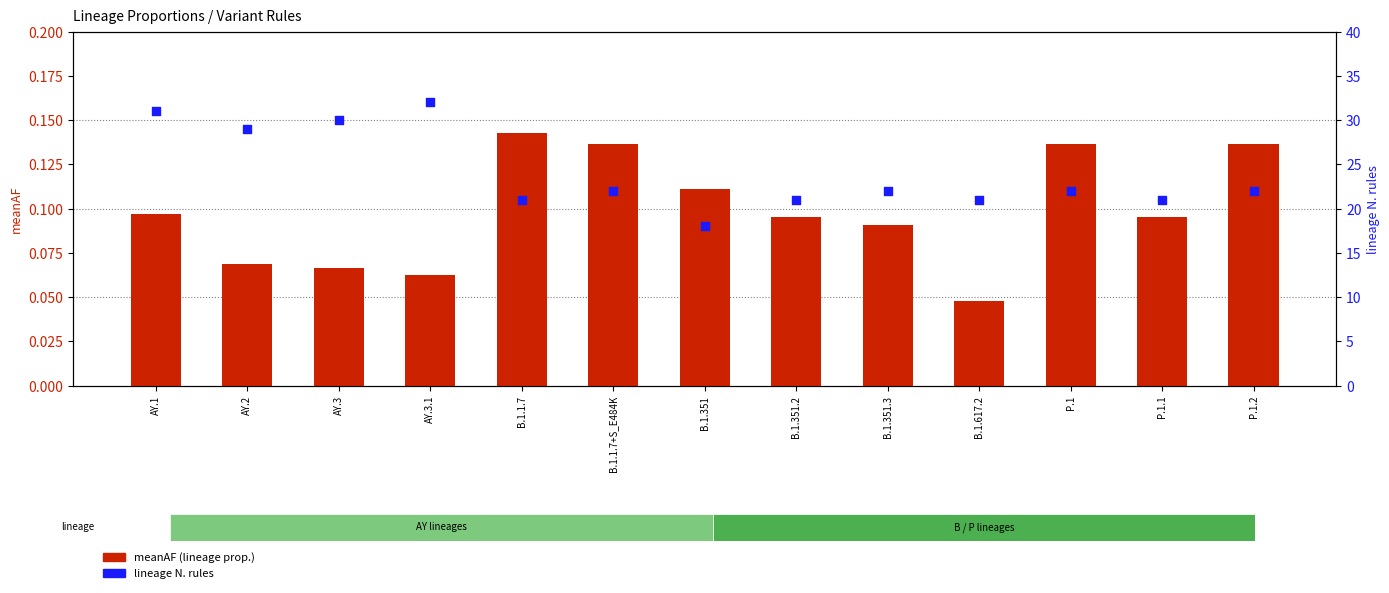

What is the total value across all series at P.1.2?

22.1